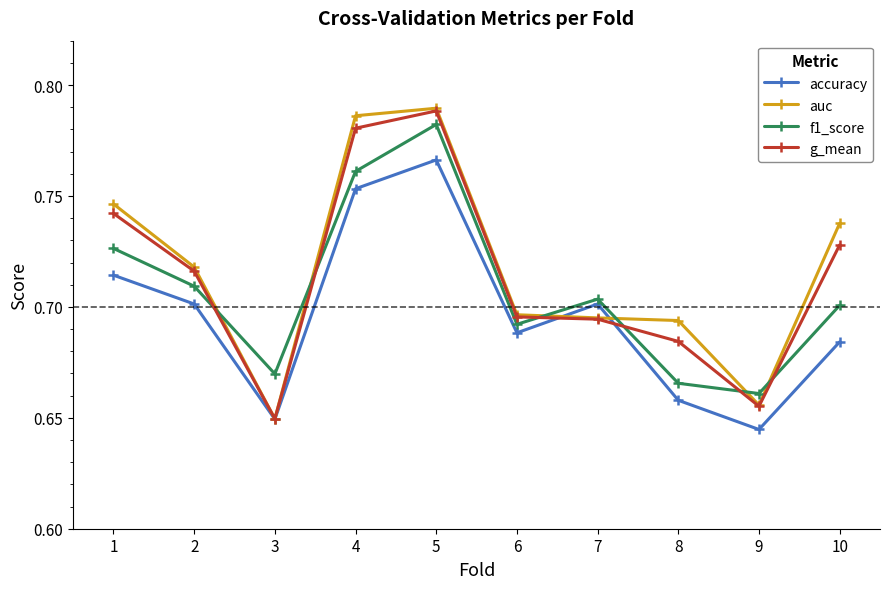

List the labels in order of f1_score value, smallest first.

9, 8, 3, 6, 10, 7, 2, 1, 4, 5